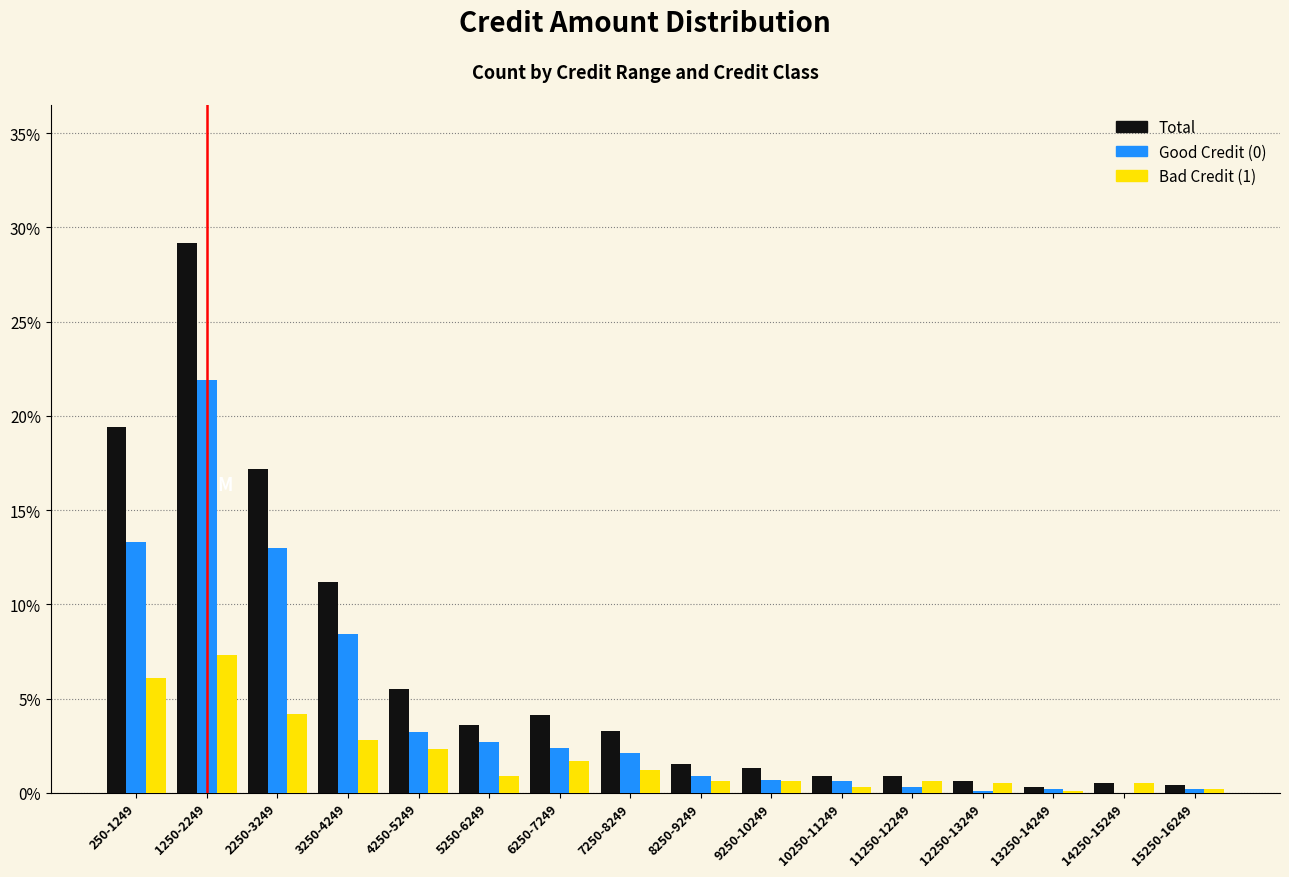

True or false: Bad Credit (1) has a value of 4.1 at 250-1249.

False